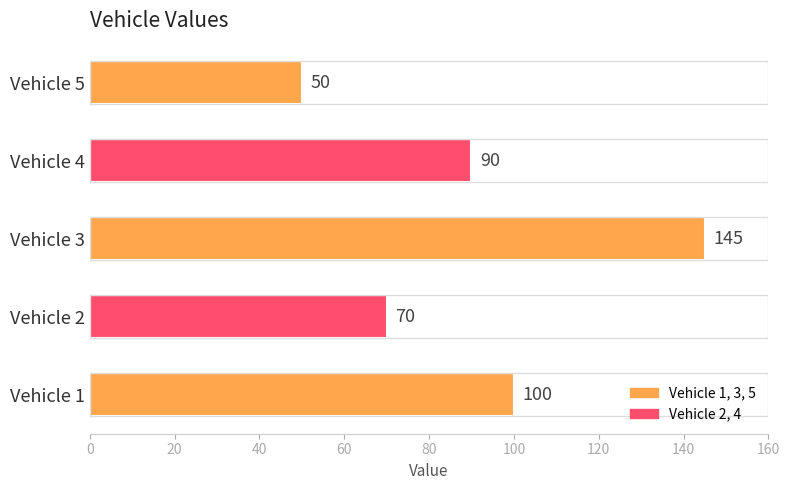

What is the difference between the maximum and second lowest values?

75